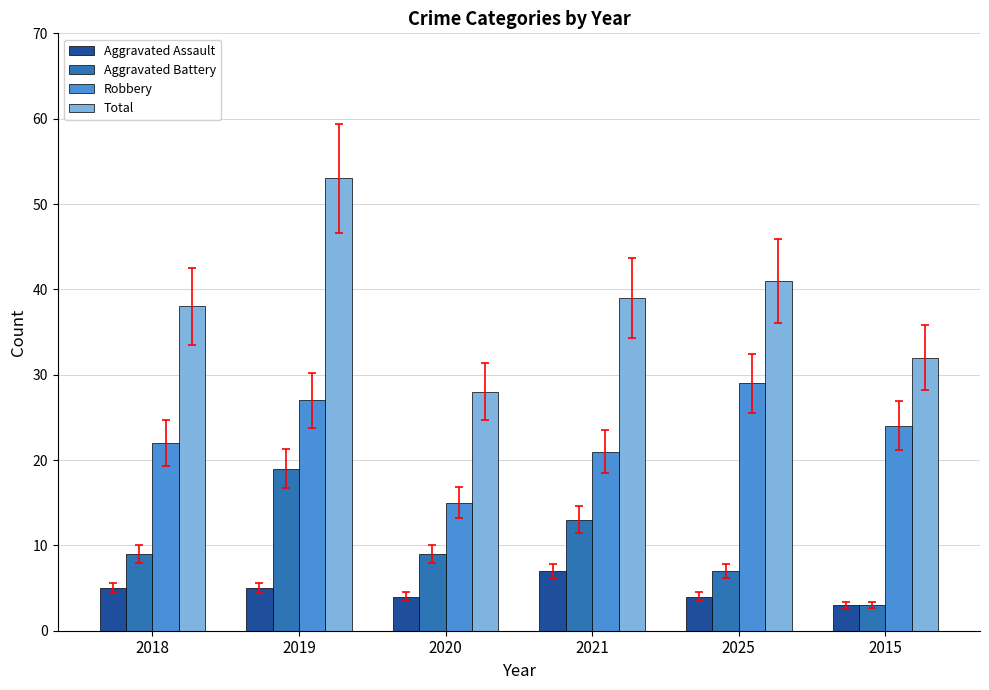

Where does the Robbery series first go above 24?

2019